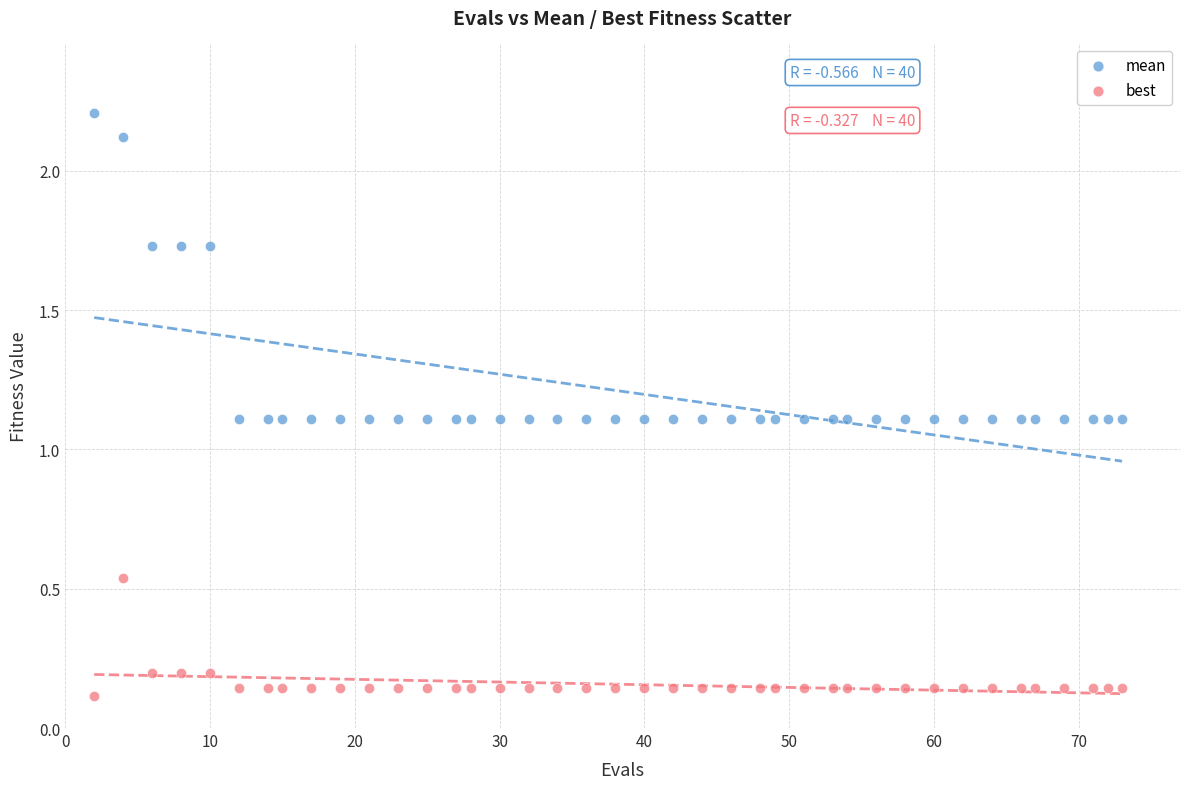

Which series has the widest spread of Y values?

mean